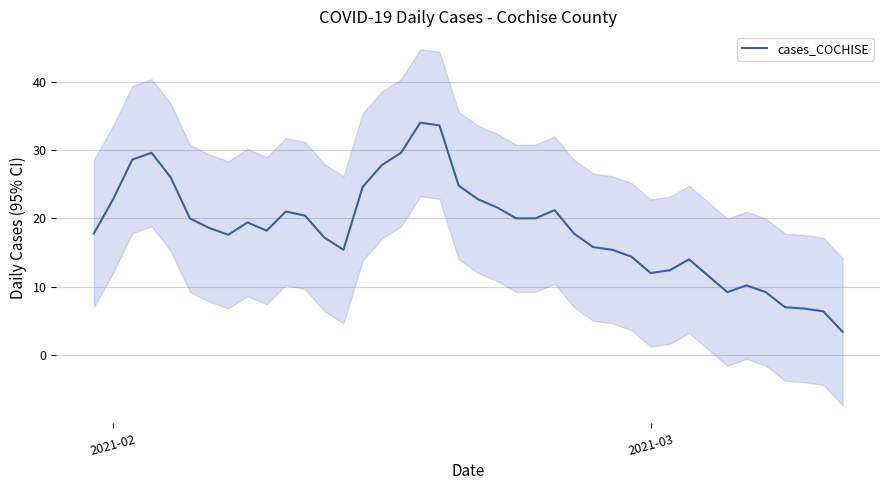

What is the greatest value displayed?

34.0